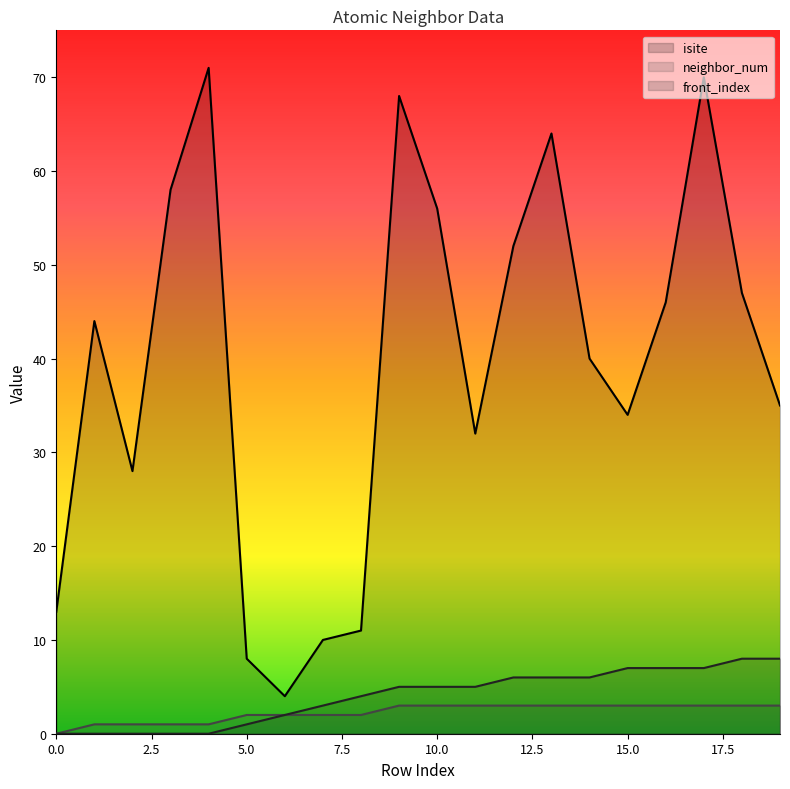

What is the approximate value of neighbor_num at 2?

1